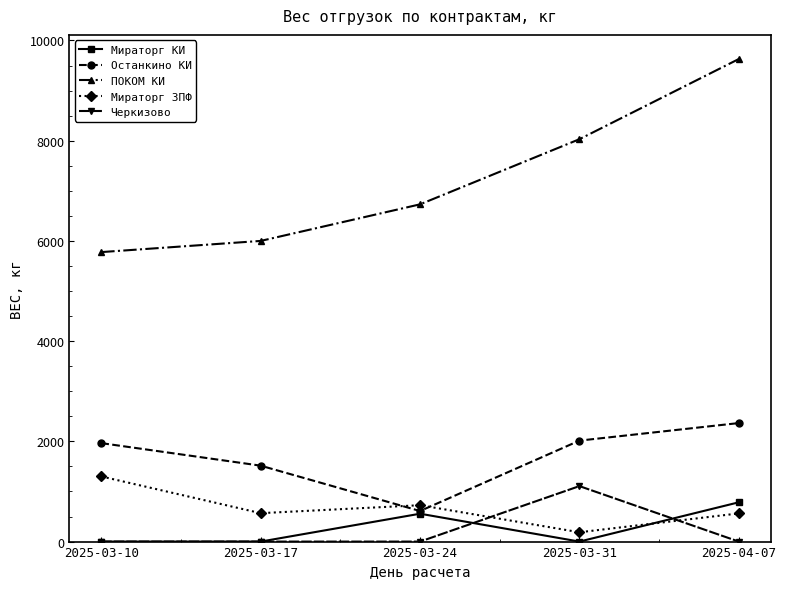

What is the label of the 4th point from the left?

2025-03-31